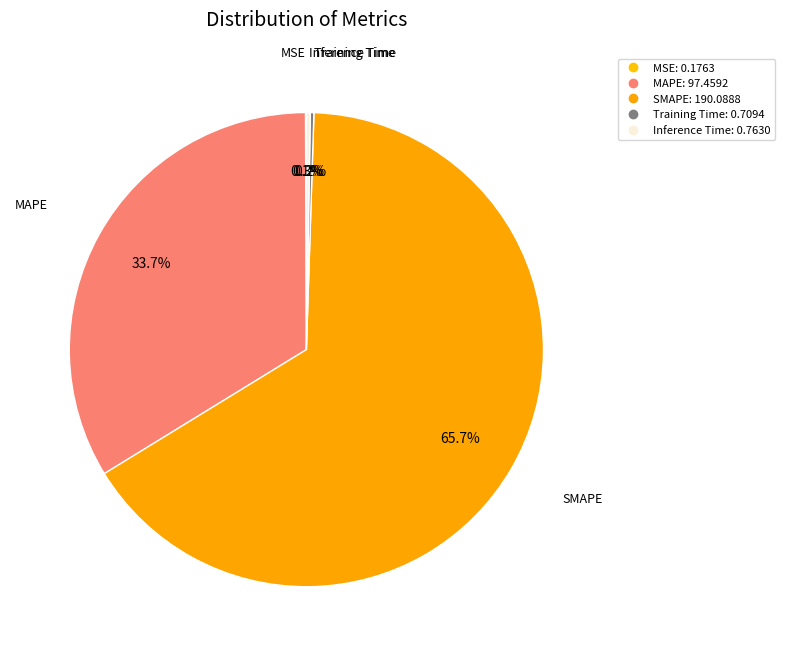

How many slices are in this pie chart?

5